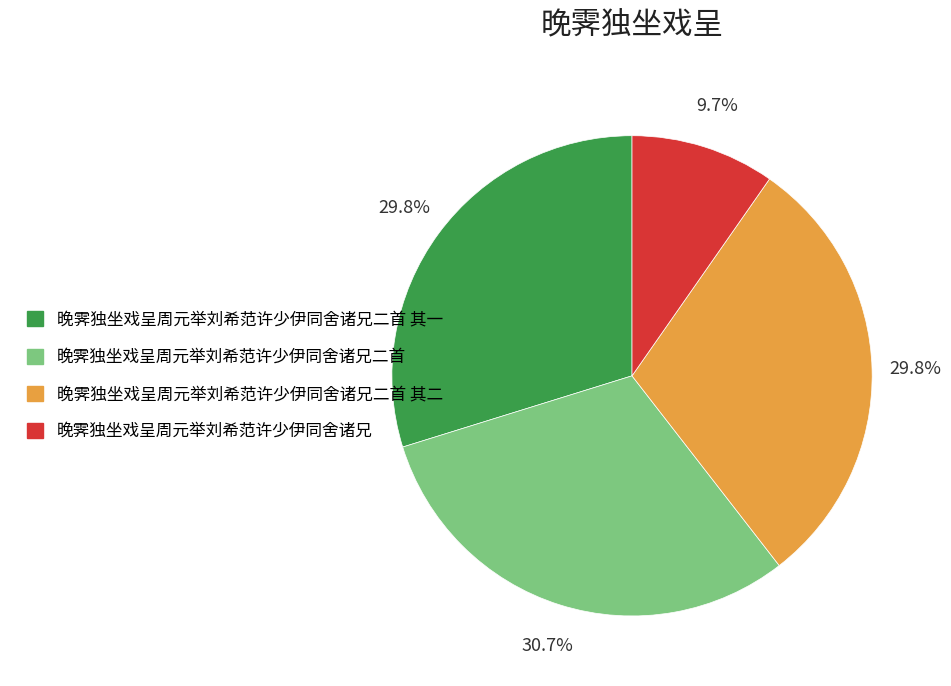

Is there any slice that represents more than half of the pie?

No